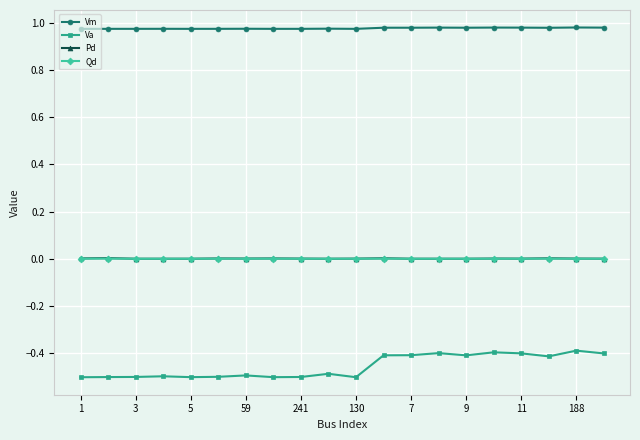

Which series has the largest total across all categories?

Vm